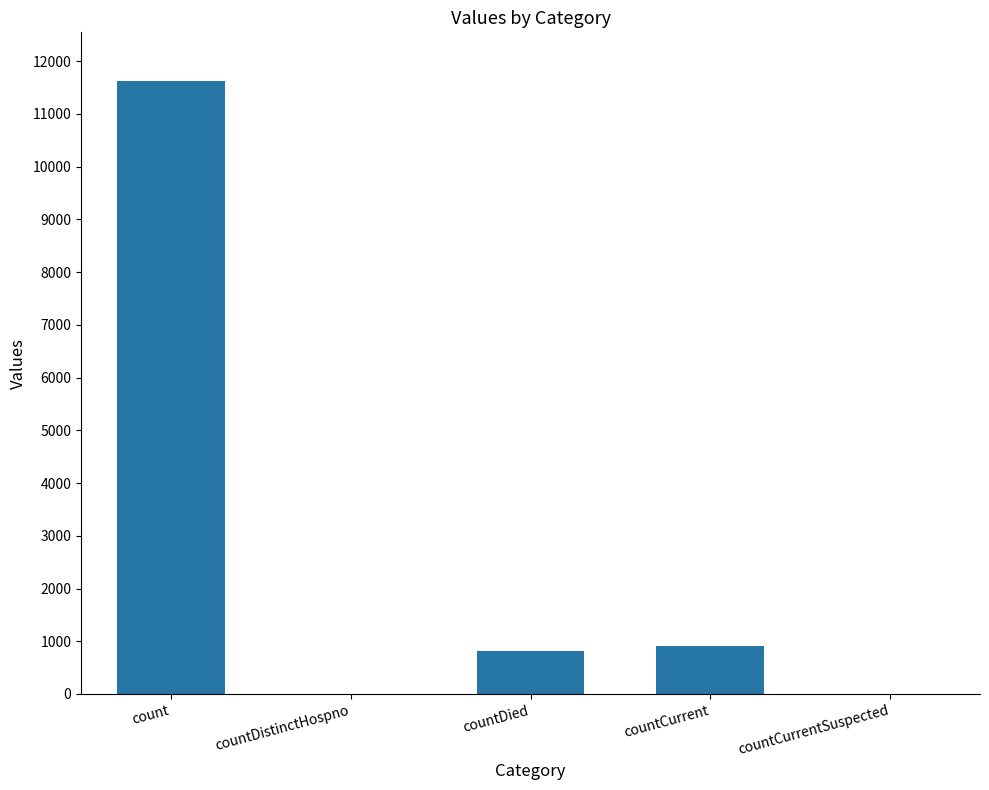

Which has a higher value, countDistinctHospno or countCurrent?

countCurrent